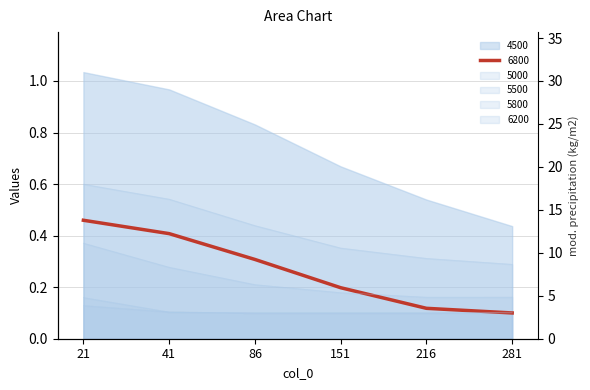

What are all the series names shown in the legend?

4500, 5000, 5500, 5800, 6200, 6800